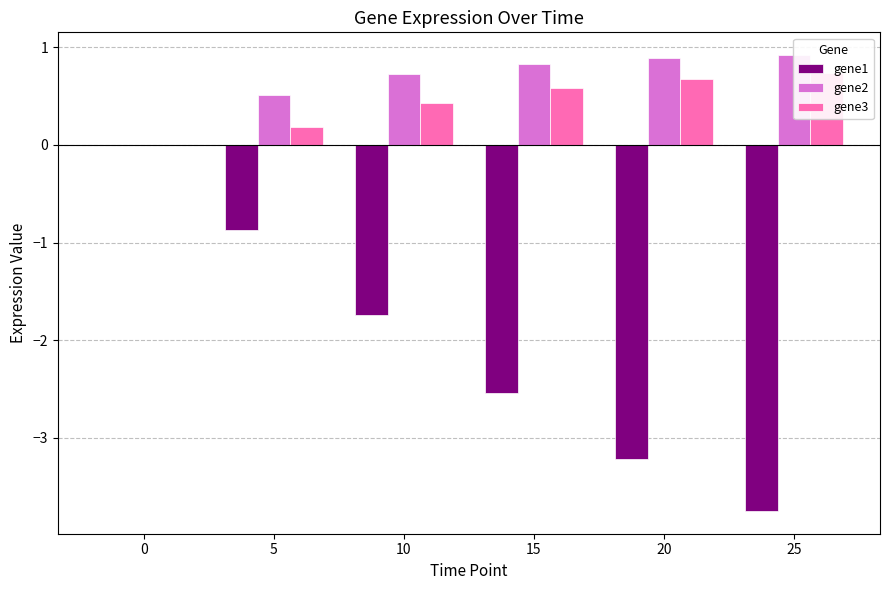

How many groups of bars are there?

6